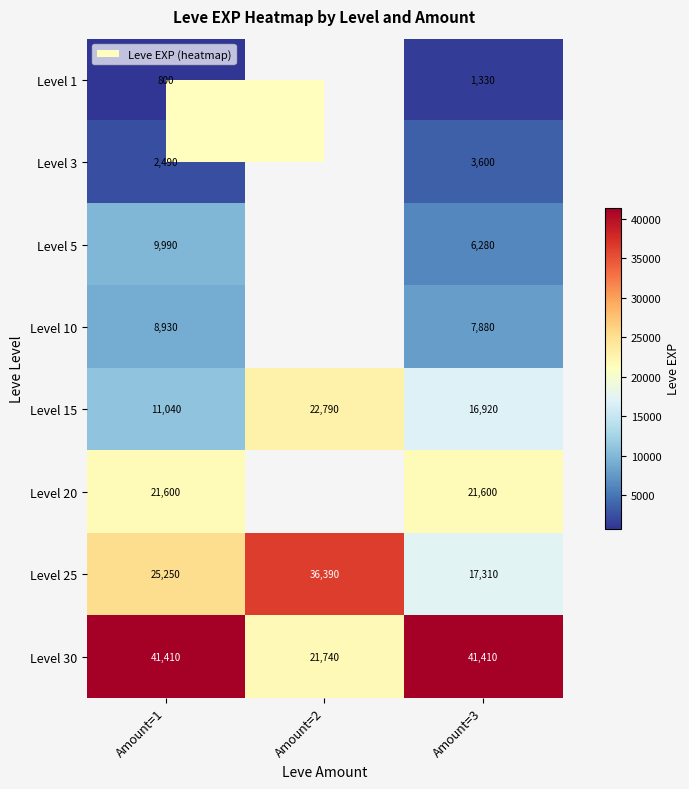

What is the difference between the highest and lowest values at Amount=3?

40080